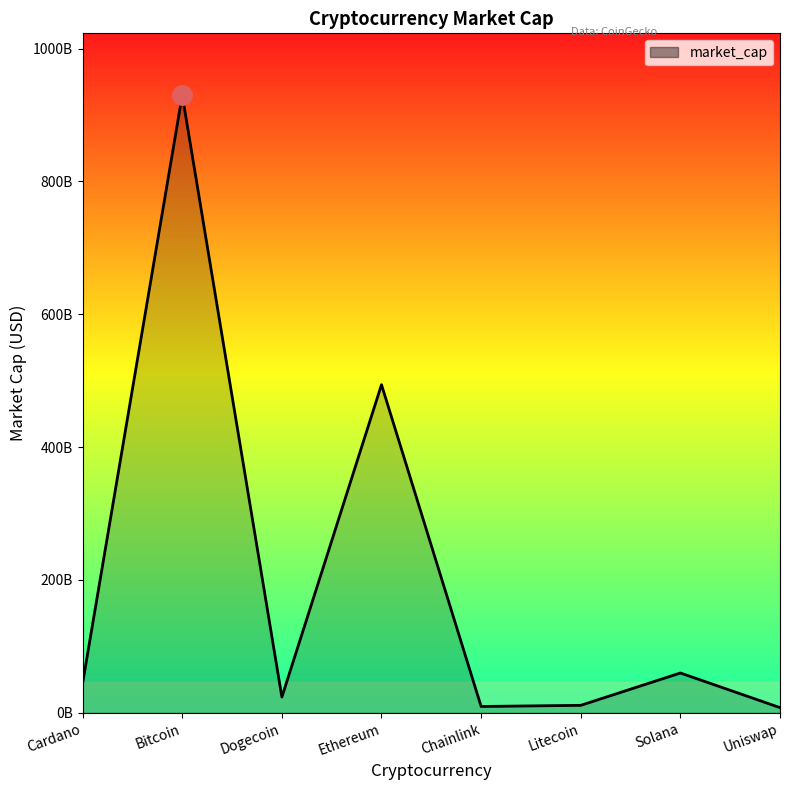

Reading left to right, what are all the values shown in this chart?

44610541231	929911823058	23585561927	493877587080	9411420372	11109271718	59819557653	7684545781